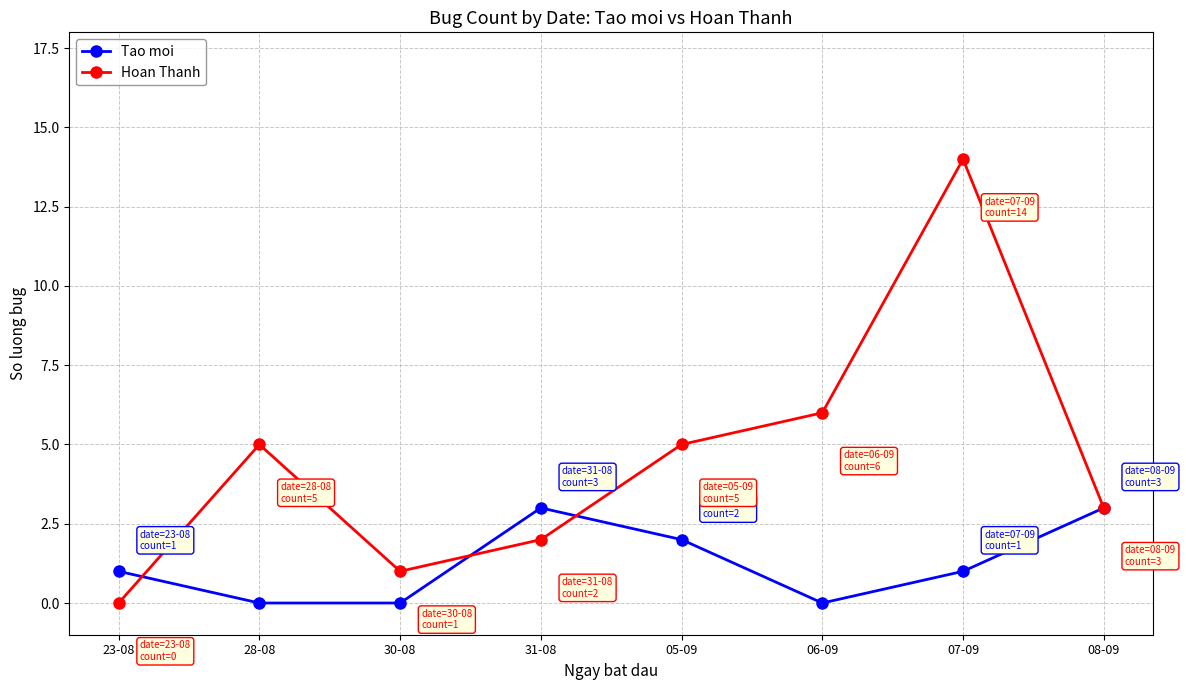

At which category is the sum across all series the highest?

07-09